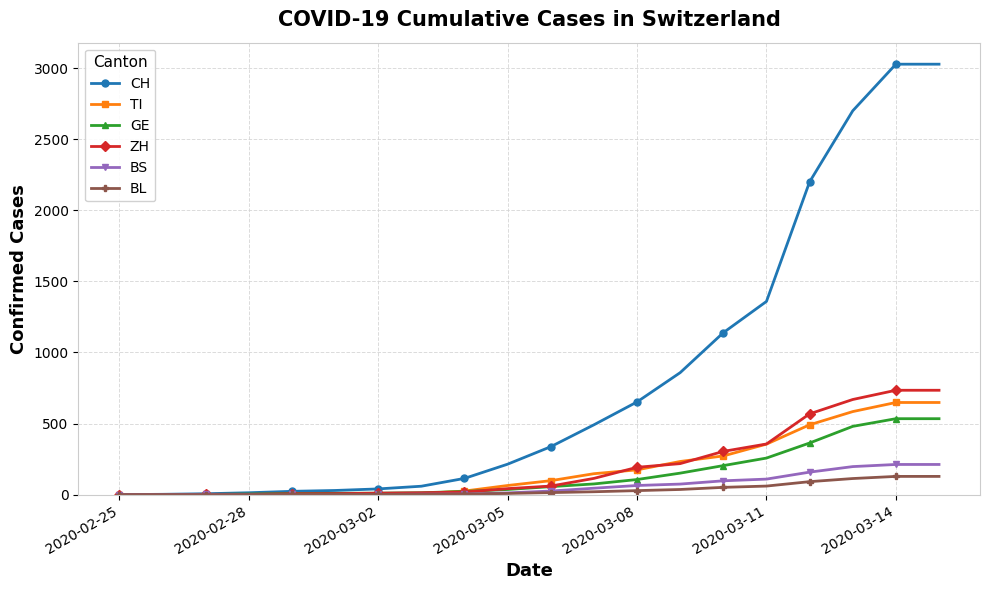

Which series has the largest total across all categories?

CH